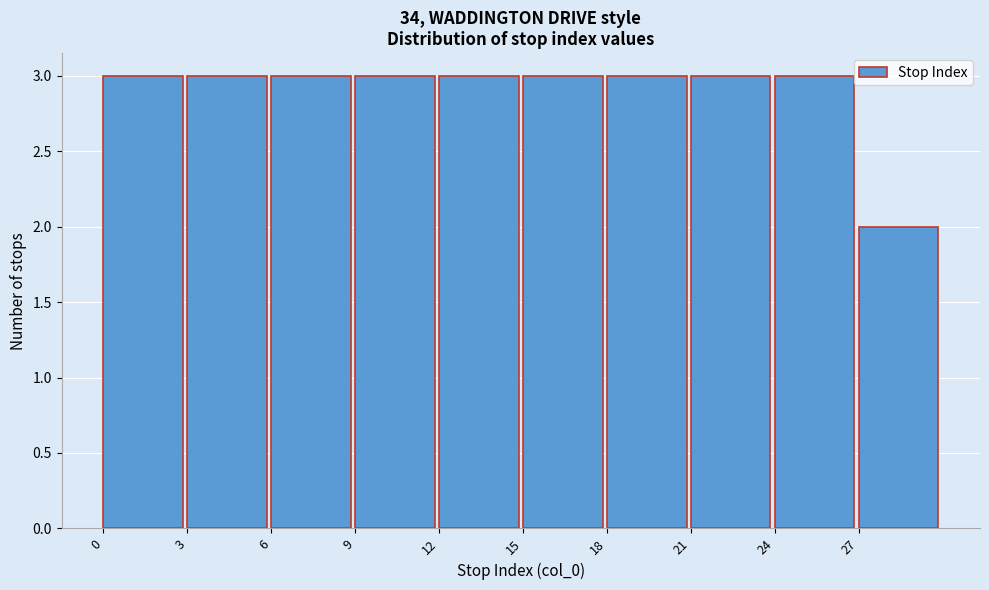

What is the height of the bar covering 15 to 18 on the x-axis? The values are not printed on the chart, so give them approximately, as read against the axis.

3